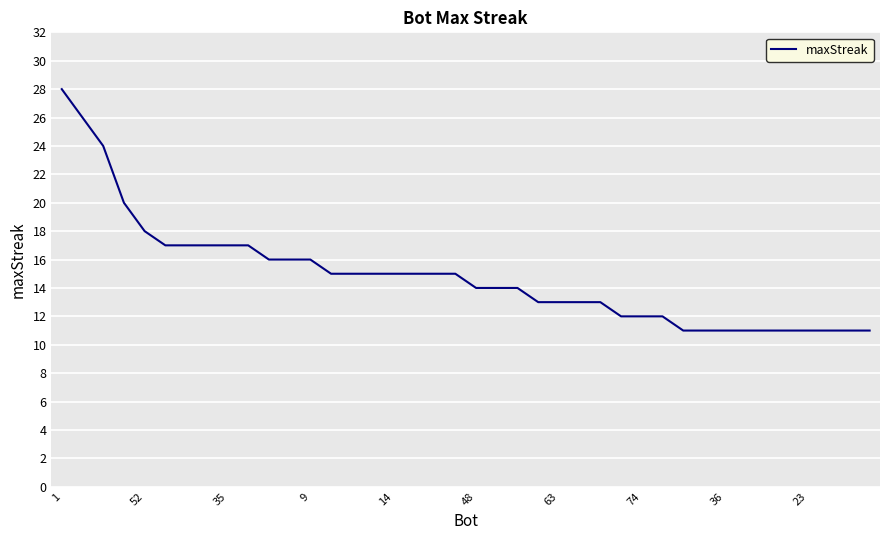

What is the greatest value displayed?

28